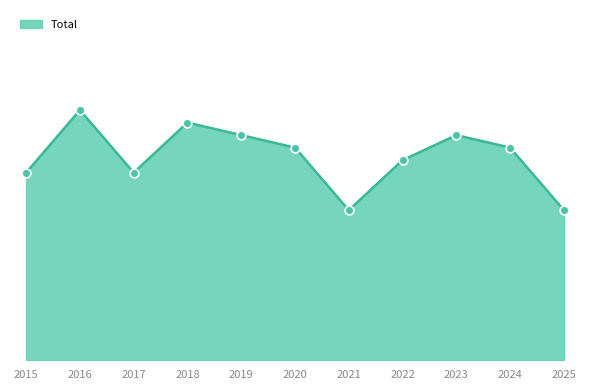

Which has a higher value, 2020 or 2018?

2018